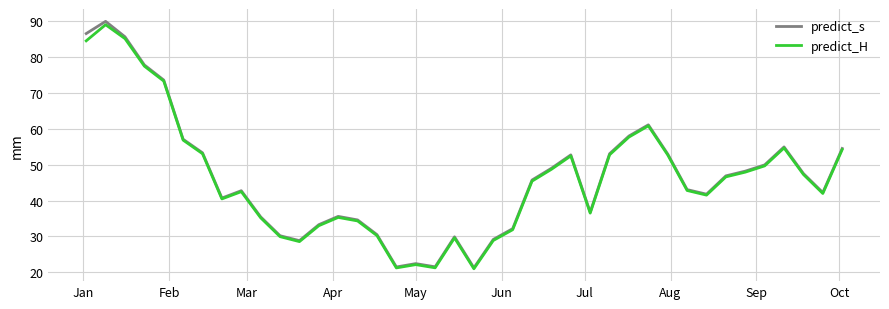

Which series has the widest spread of values?

predict_s